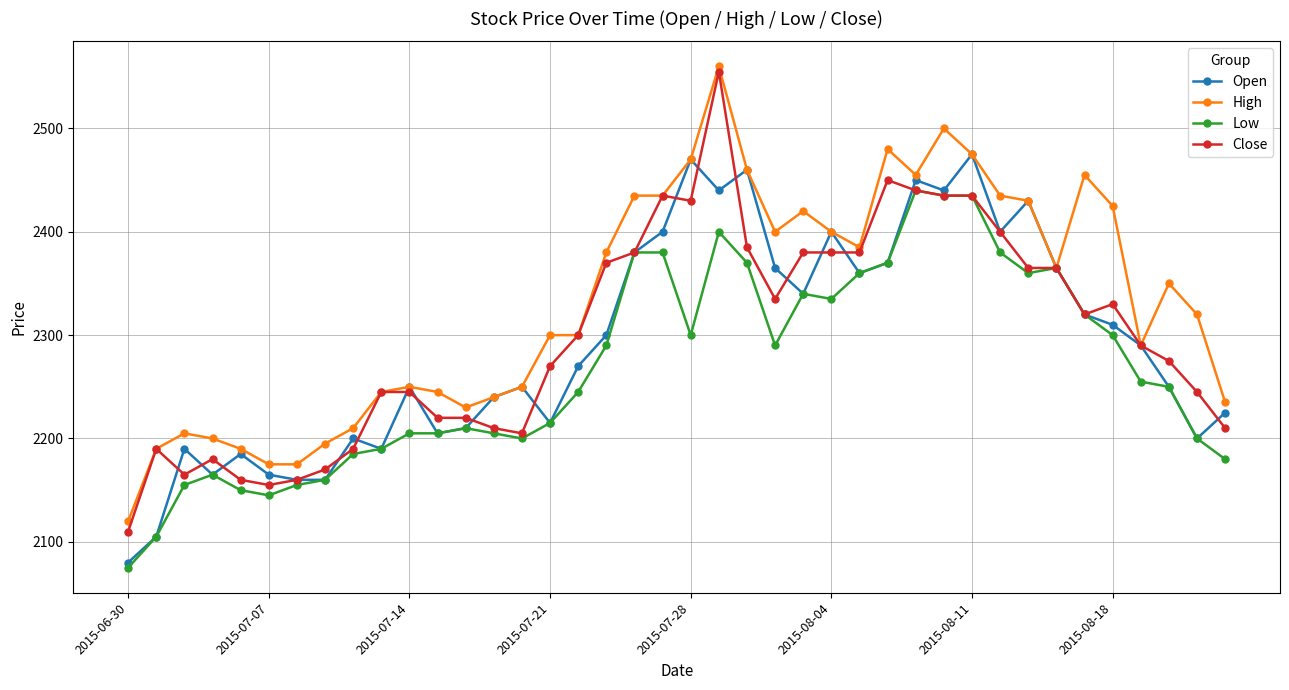

Which series has the widest spread of values?

Close